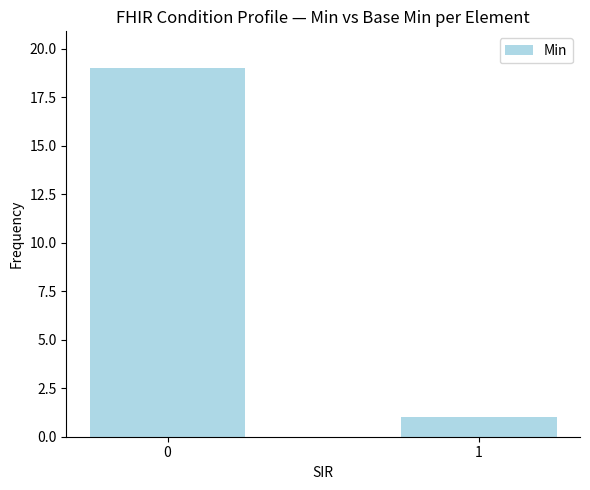

Reading left to right, extract all data points from this chart.

0=19	1=1